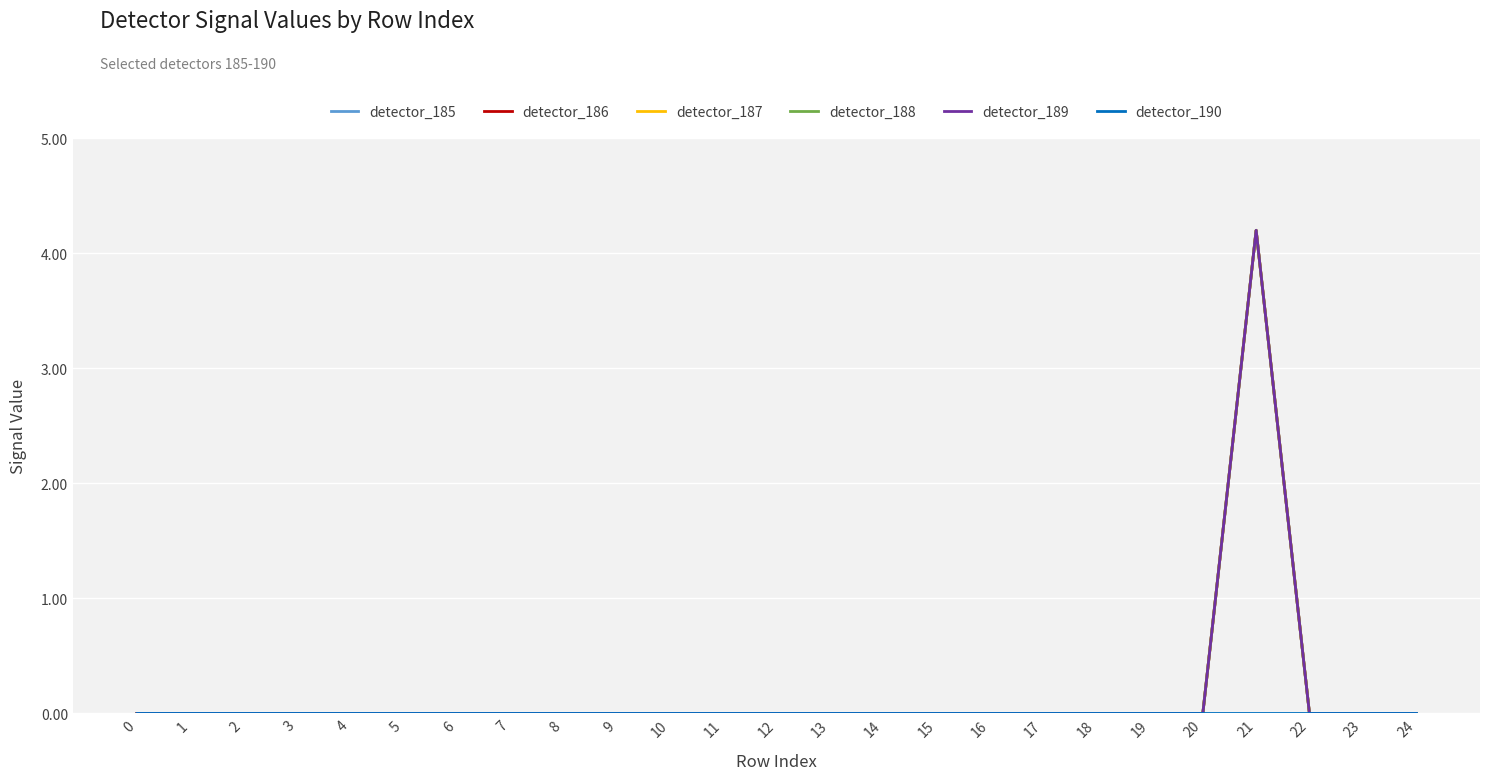

True or false: detector_189 and detector_188 cross at least once.

False